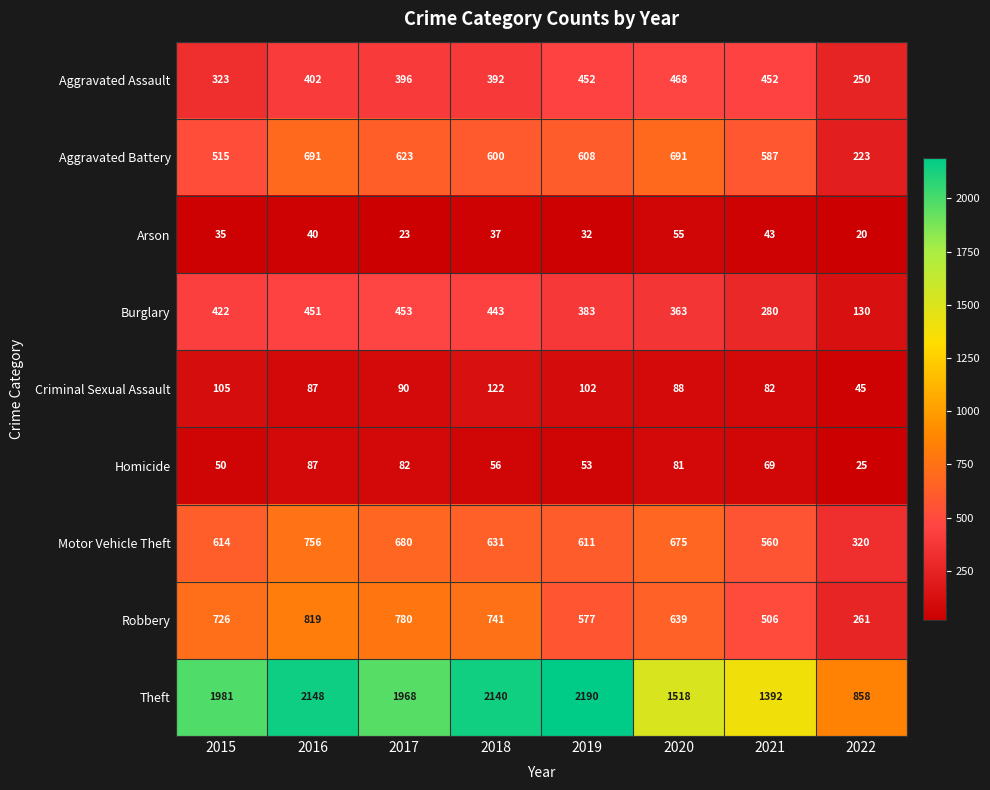

What is the smallest value displayed?

20